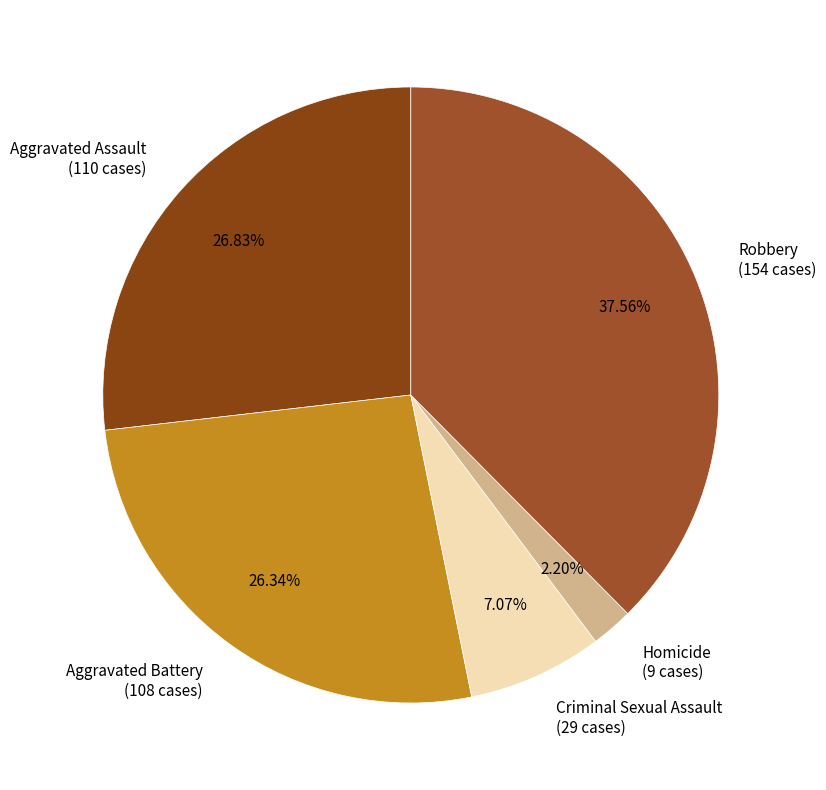

Which has a higher value, Aggravated Battery (108 cases) or Homicide (9 cases)?

Aggravated Battery (108 cases)